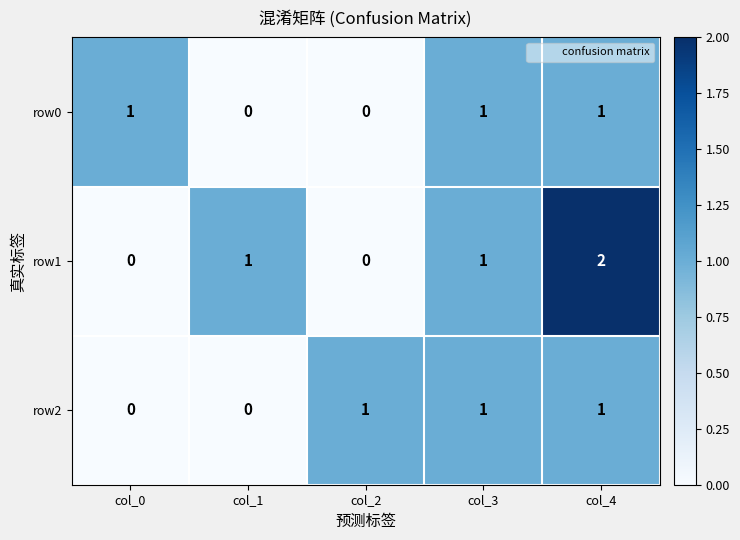

What is the sum of all row2 values?

3